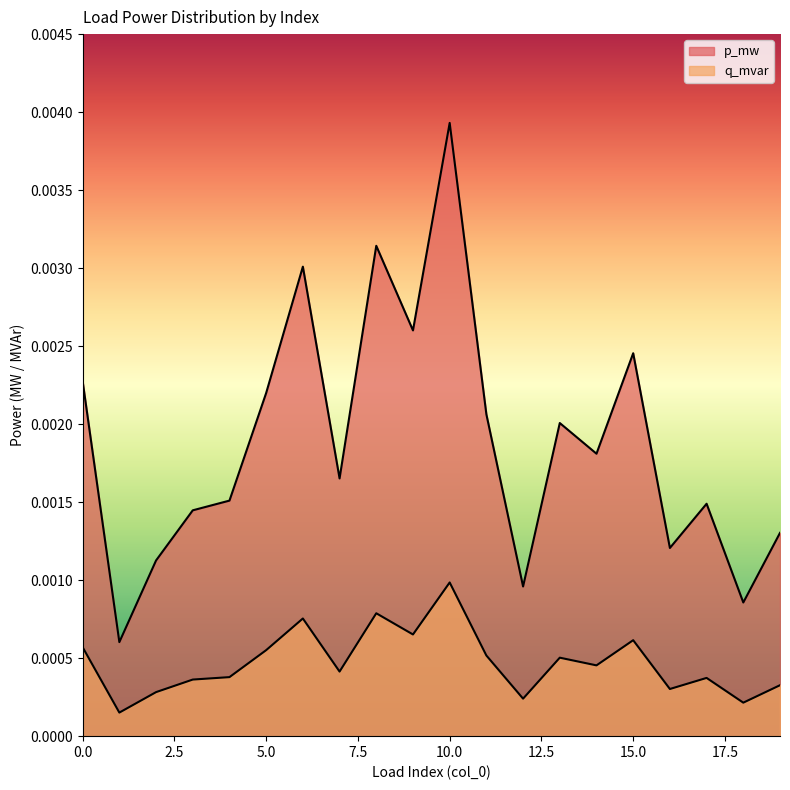

True or false: q_mvar has a value of 0.0 at 0.

True